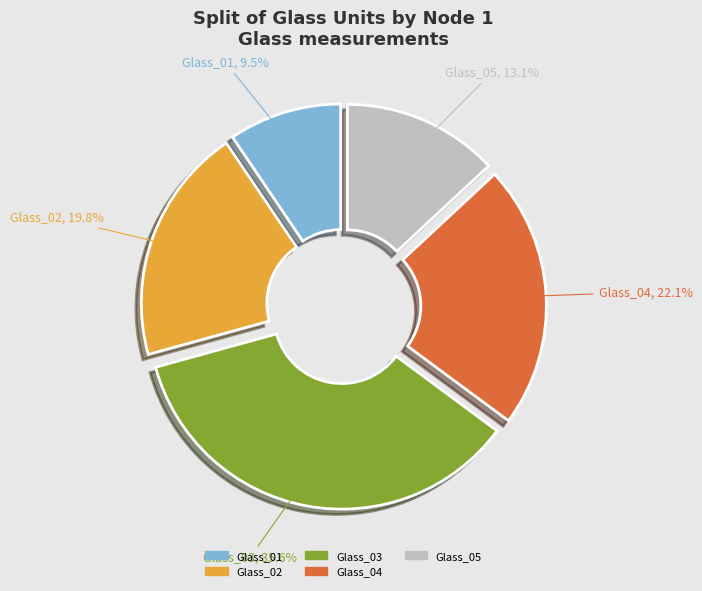

Does any single category account for the majority?

No